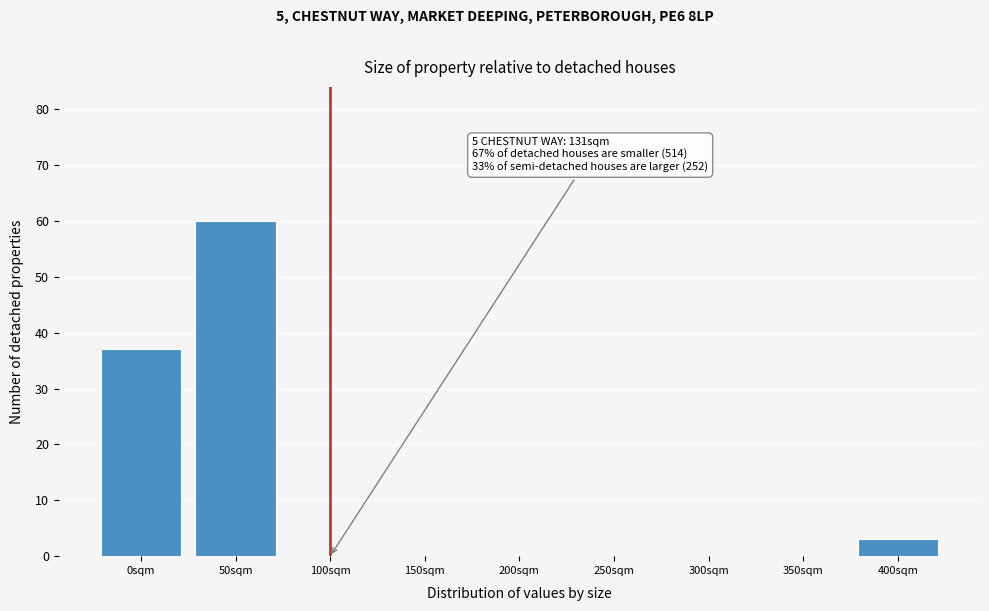

Reading right to left, transcribe all the data shown in this chart.

400sqm=3	350sqm=0	300sqm=0	250sqm=0	200sqm=0	150sqm=0	100sqm=0	50sqm=60	0sqm=37